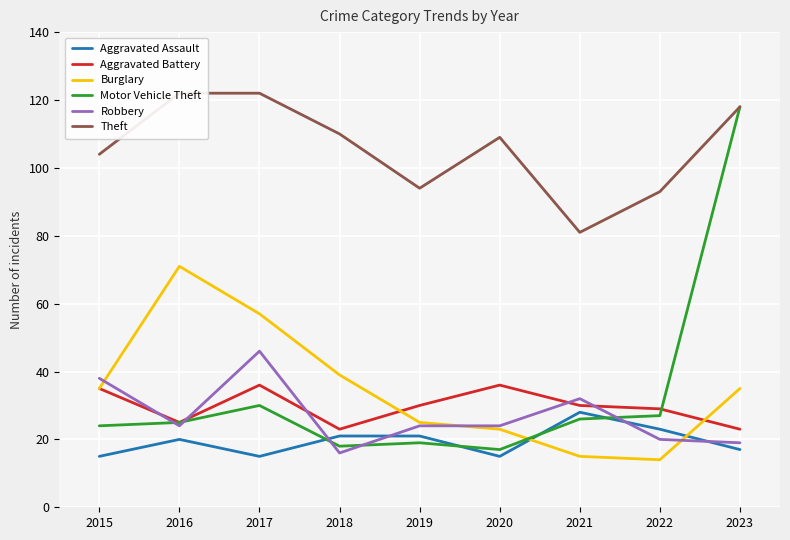

In Motor Vehicle Theft, how many points are lower than both neighbors (excluding endpoints)?

2